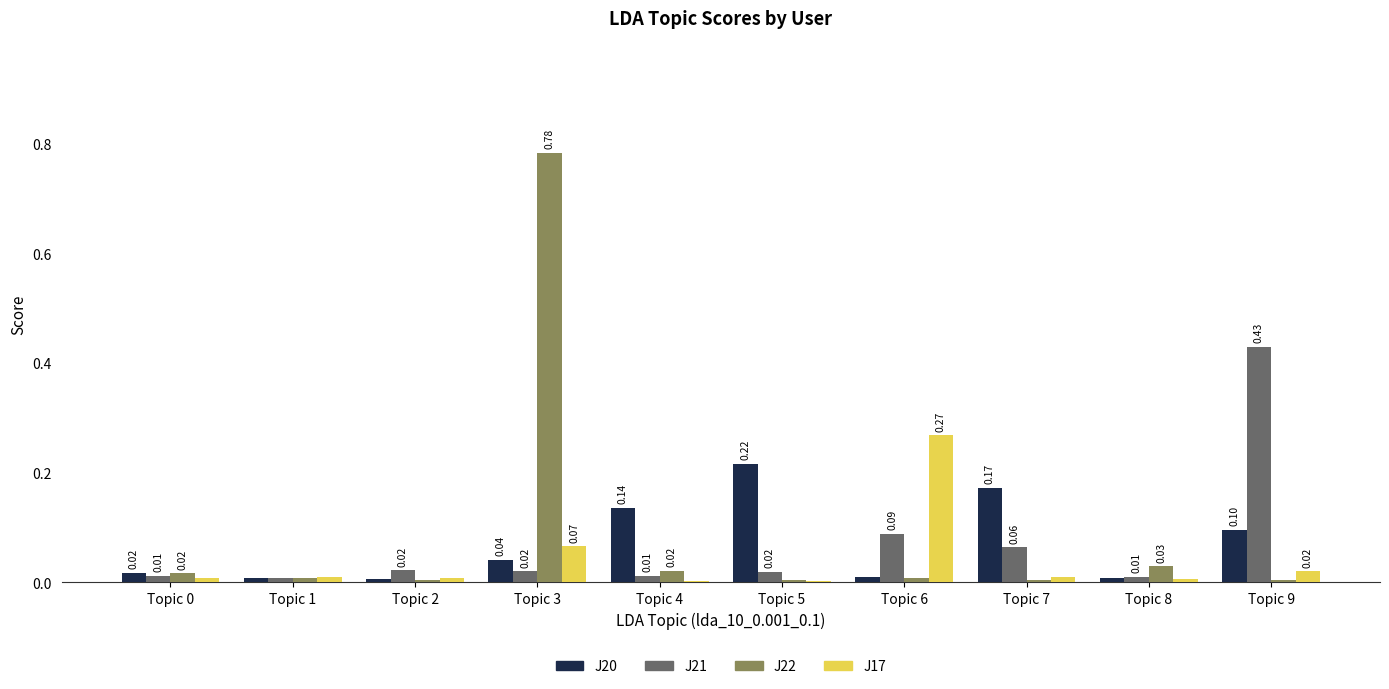

Which series changed the most between Topic 7 and Topic 9?

J21